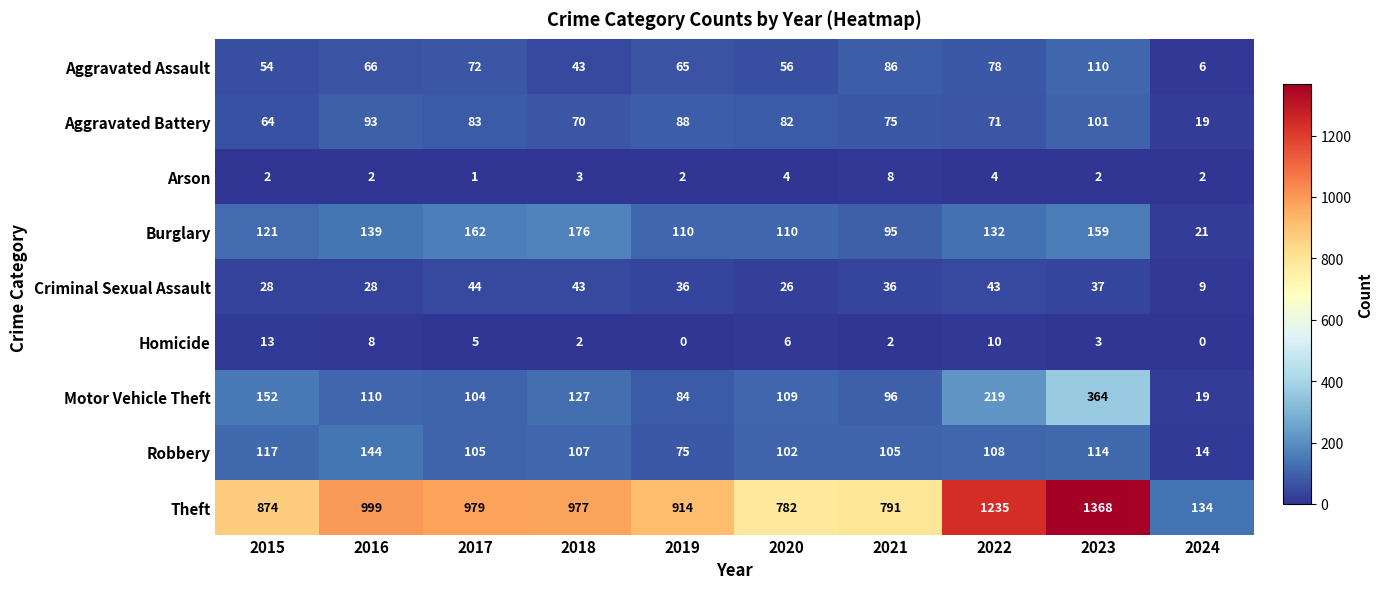

Which label corresponds to the largest value in the chart?

2023